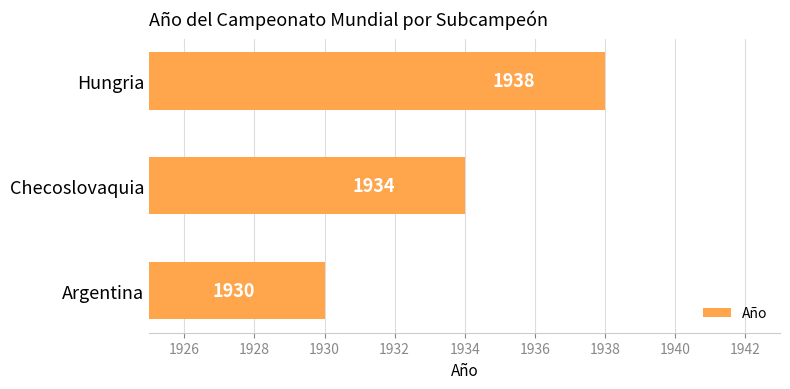

How many data points are less than 1934?

1